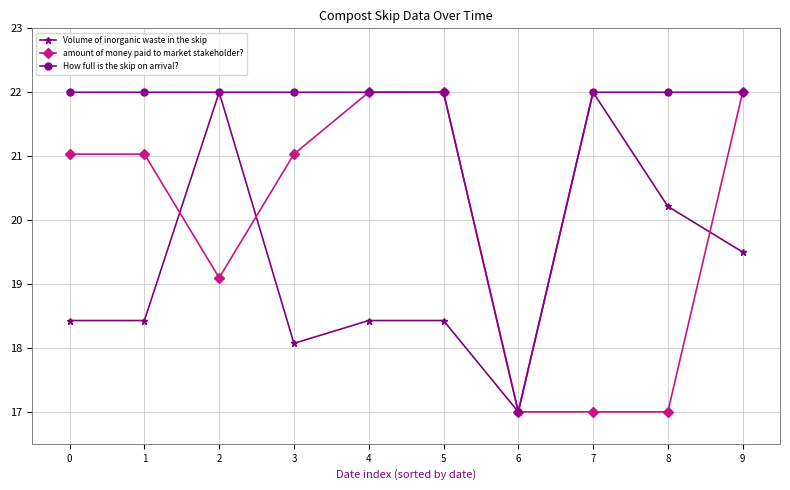

Rank the series by their average value, from highest to lowest.

How full is the skip on arrival?, amount of money paid to market stakeholder?, Volume of inorganic waste in the skip